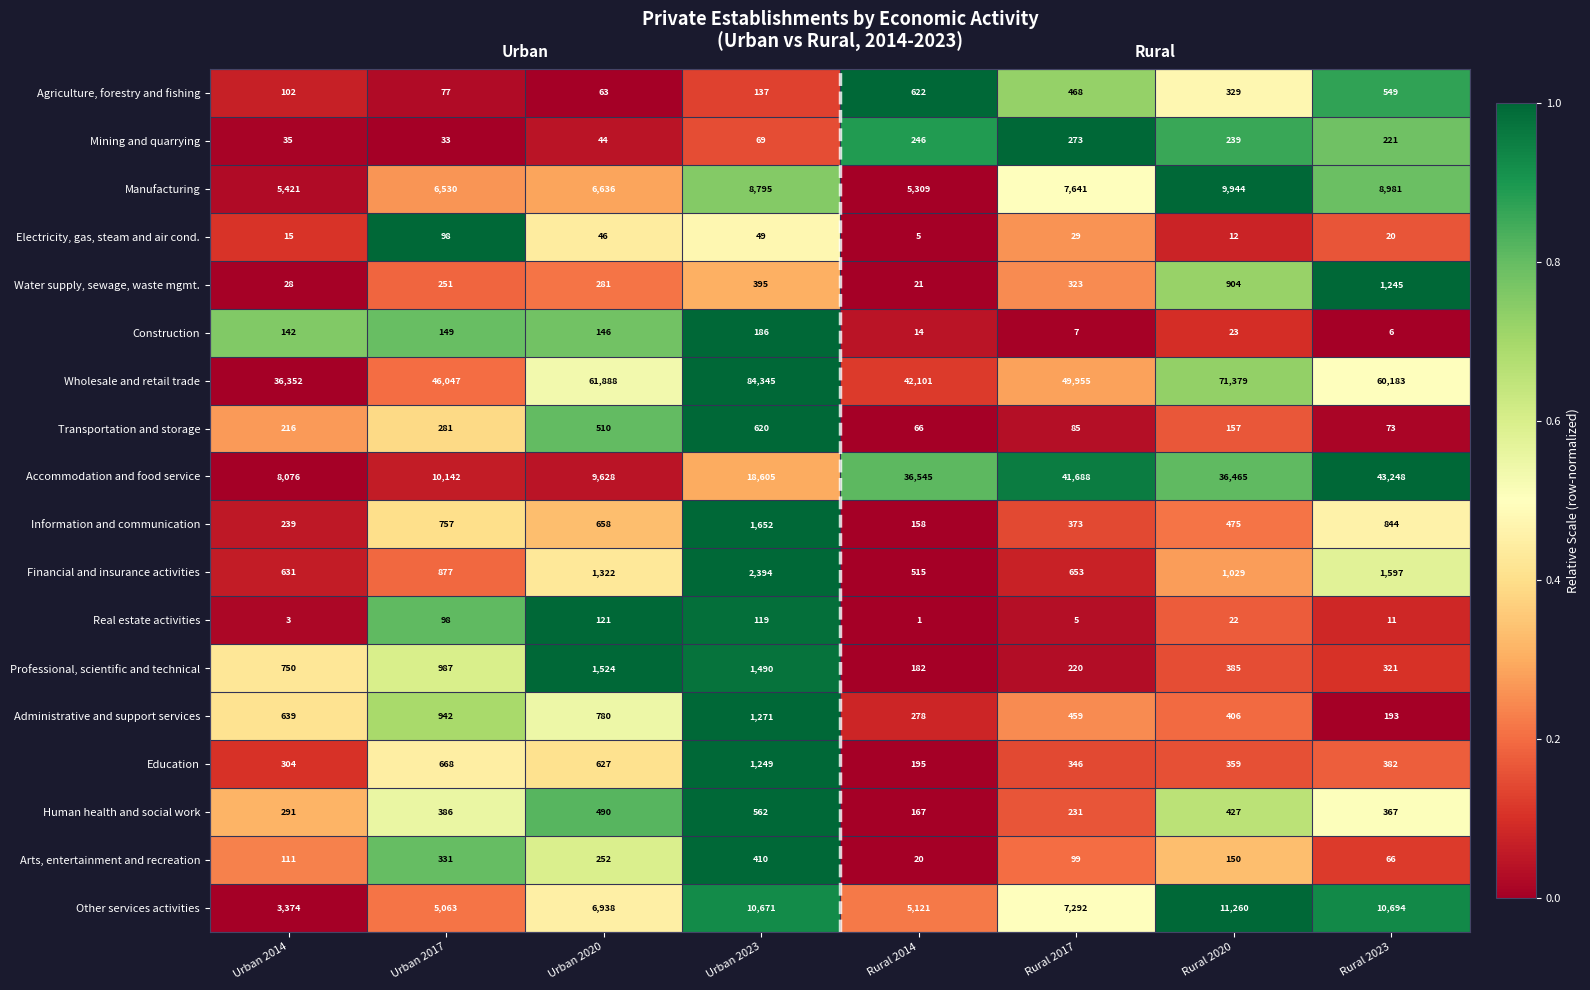

At which category is the sum across all series the highest?

Rural 2020